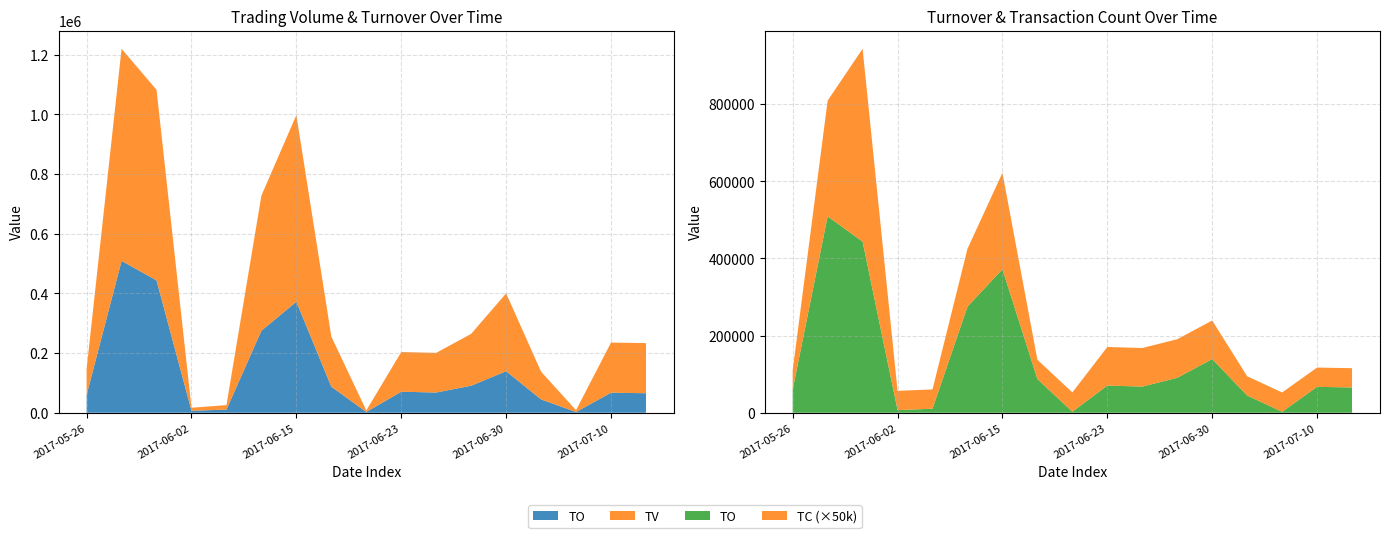

Reading left to right, list all the values displayed in this chart.

TO: 60030	509210	443670	6800	10500	275160	371990	87360	2700	70490	67830	90600	139260	44640	2520	67200	65520
TV: 87000	711000	639000	10000	15000	453000	626000	168000	5000	133000	133000	174000	261000	93000	6000	168000	168000
TC: 1	6	10	1	1	3	5	1	1	2	2	2	2	1	1	1	1